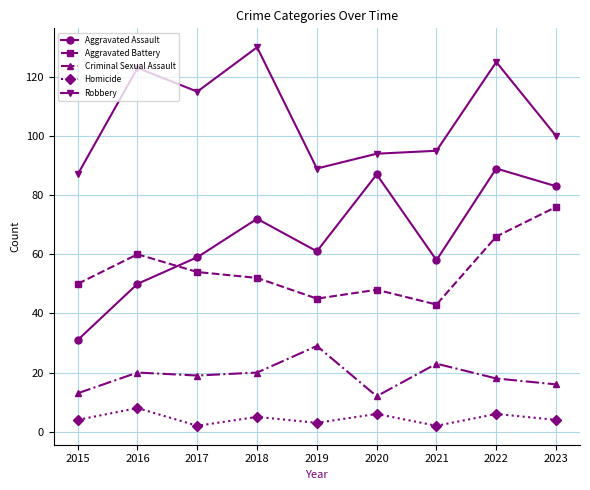

Reading left to right, extract all data points from this chart.

Aggravated Assault: 31	50	59	72	61	87	58	89	83
Aggravated Battery: 50	60	54	52	45	48	43	66	76
Criminal Sexual Assault: 13	20	19	20	29	12	23	18	16
Homicide: 4	8	2	5	3	6	2	6	4
Robbery: 87	123	115	130	89	94	95	125	100